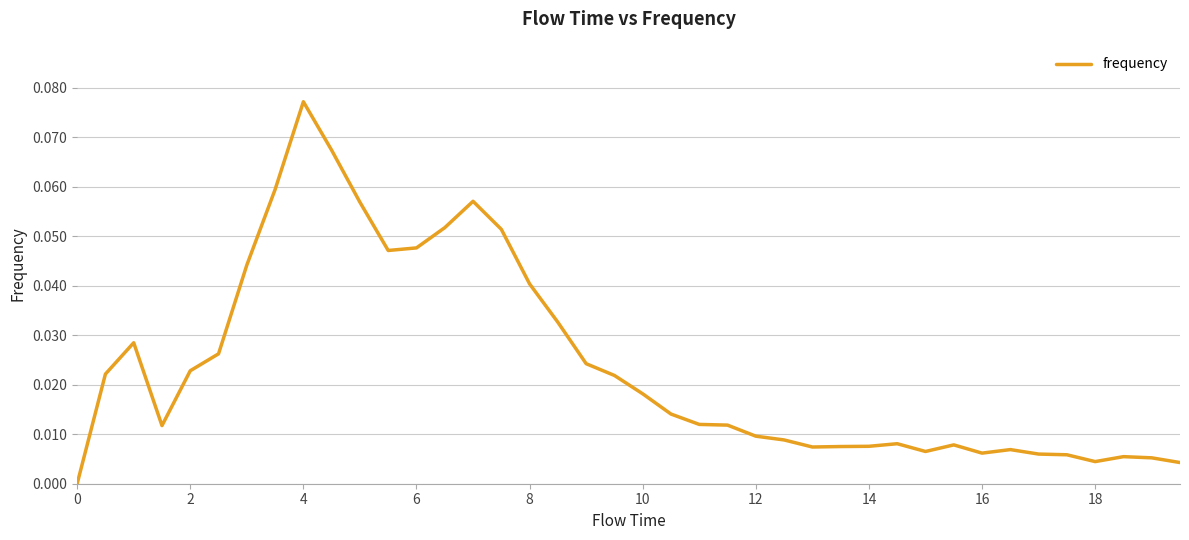

True or false: there are more than 0 points higher than both neighbors.

True